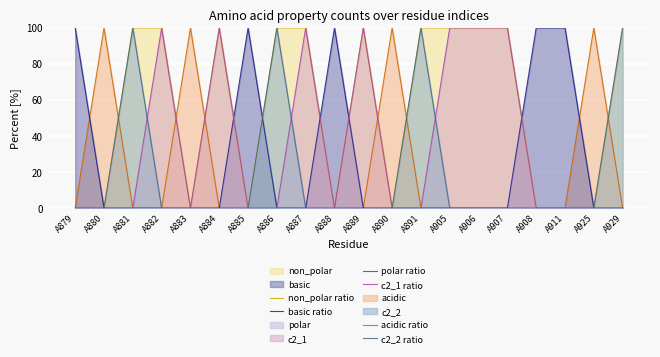

After their last crossing, which series has the higher values: c2_1 ratio or c2_2 ratio?

c2_1 ratio